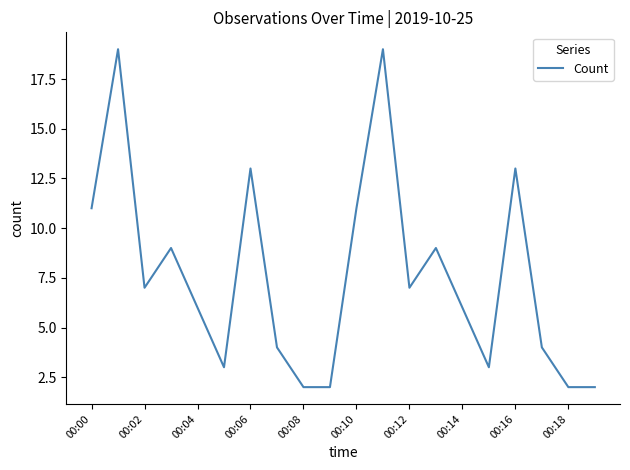

Does the chart have visible grid lines?

No